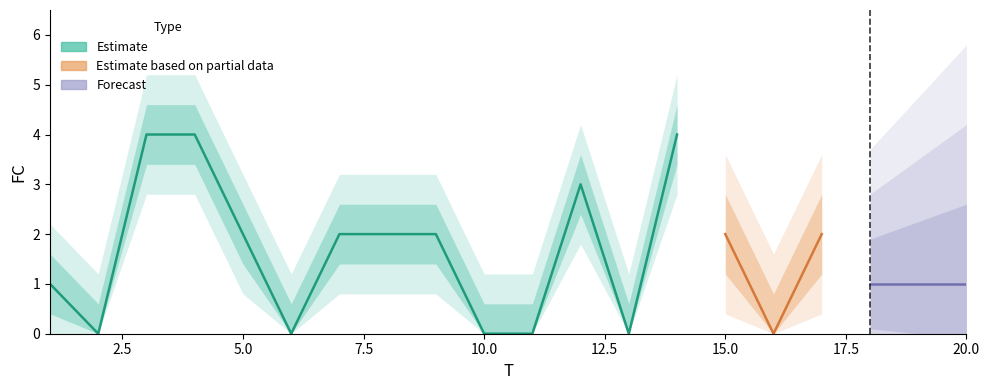

Does the chart display data point markers on the line(s)?

No